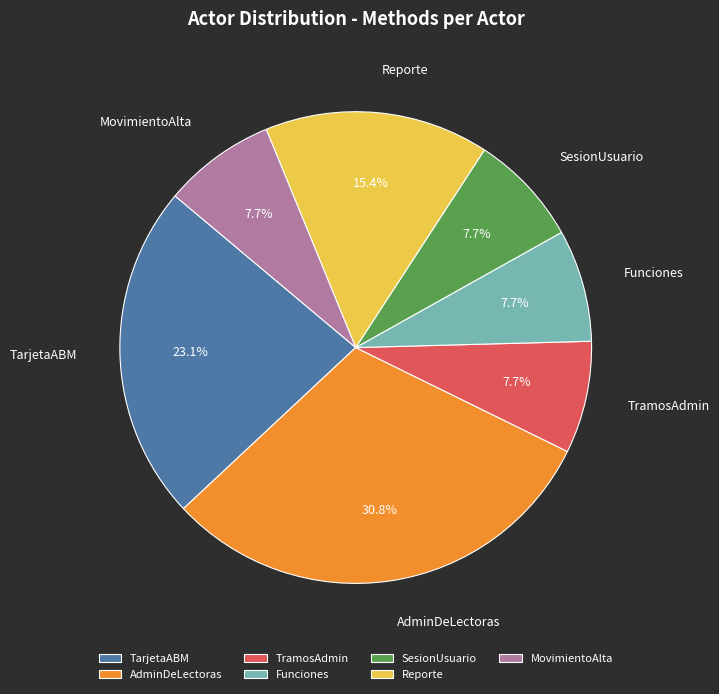

The MovimientoAlta slice represents 13% of the pie. True or false?

False